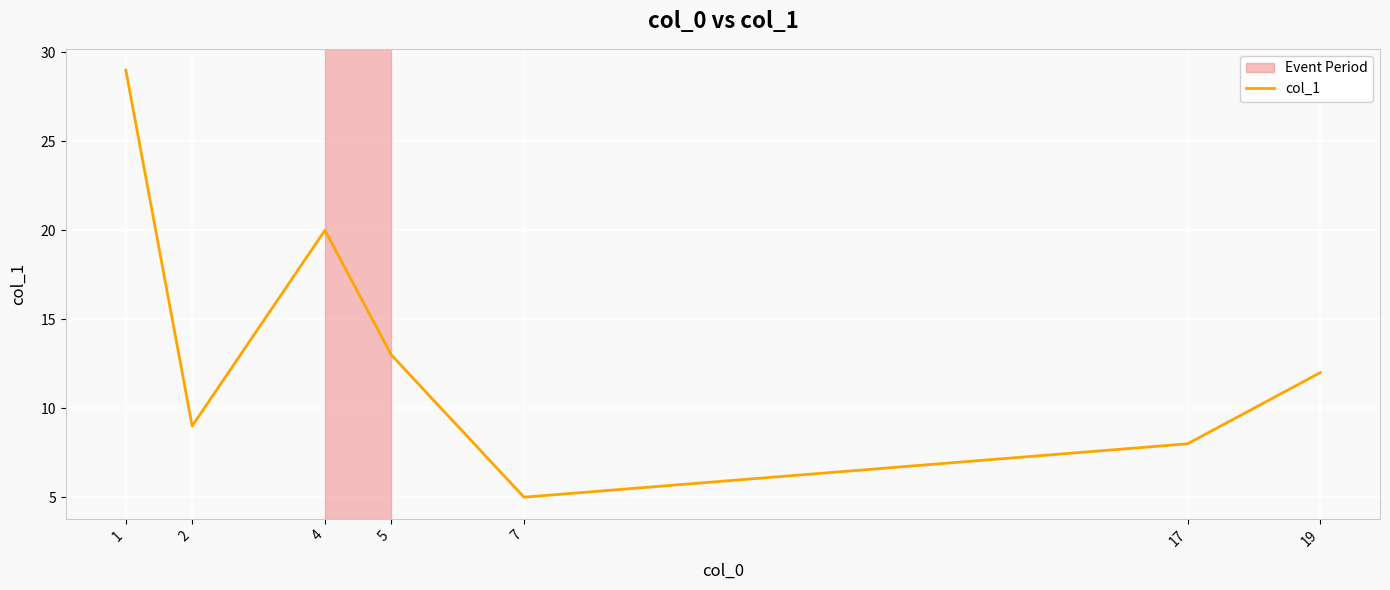

Which has a higher value, 2 or 19?

19